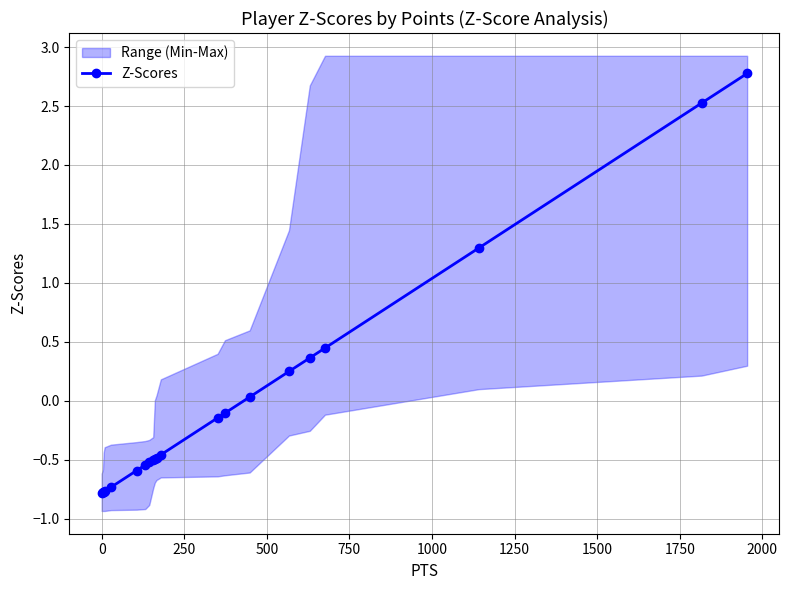

What position from the right is 1750?

13